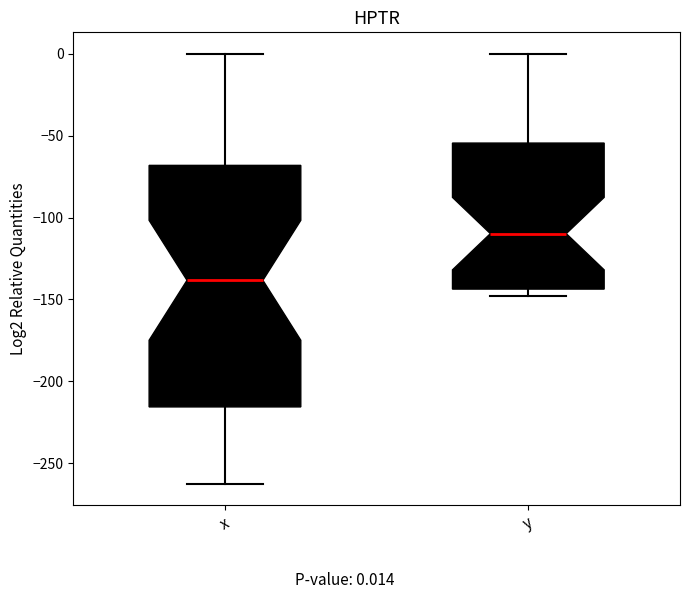

Which box is the tallest, from its lower edge to its upper edge?

x